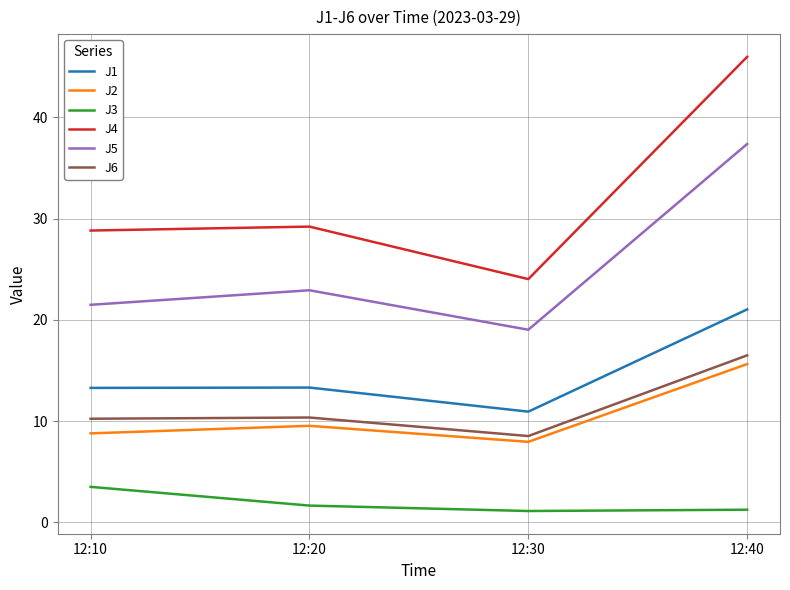

What is the difference between the maximum and second lowest values in the J5 series?

15.9